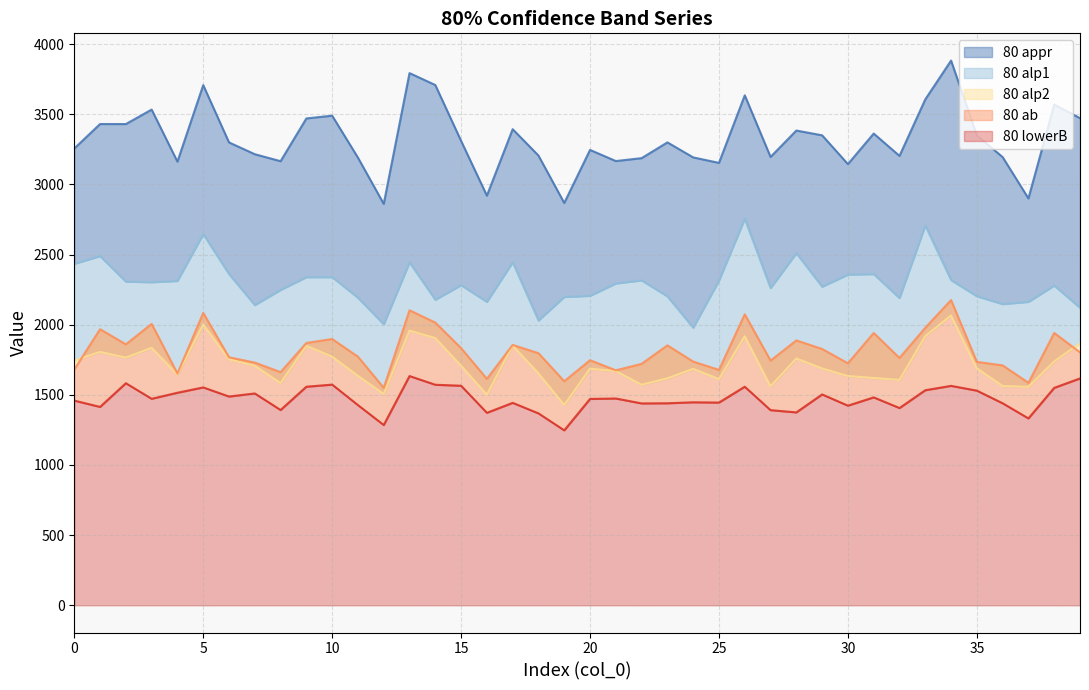

True or false: 80 alp2 and 80 lowerB cross at least once.

False